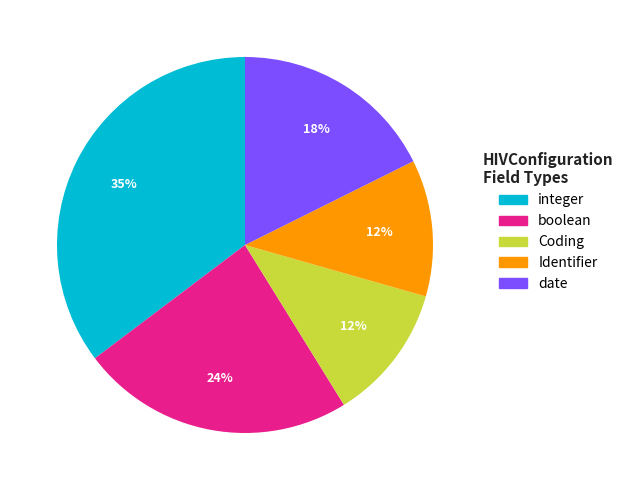

Does any single category account for the majority?

No